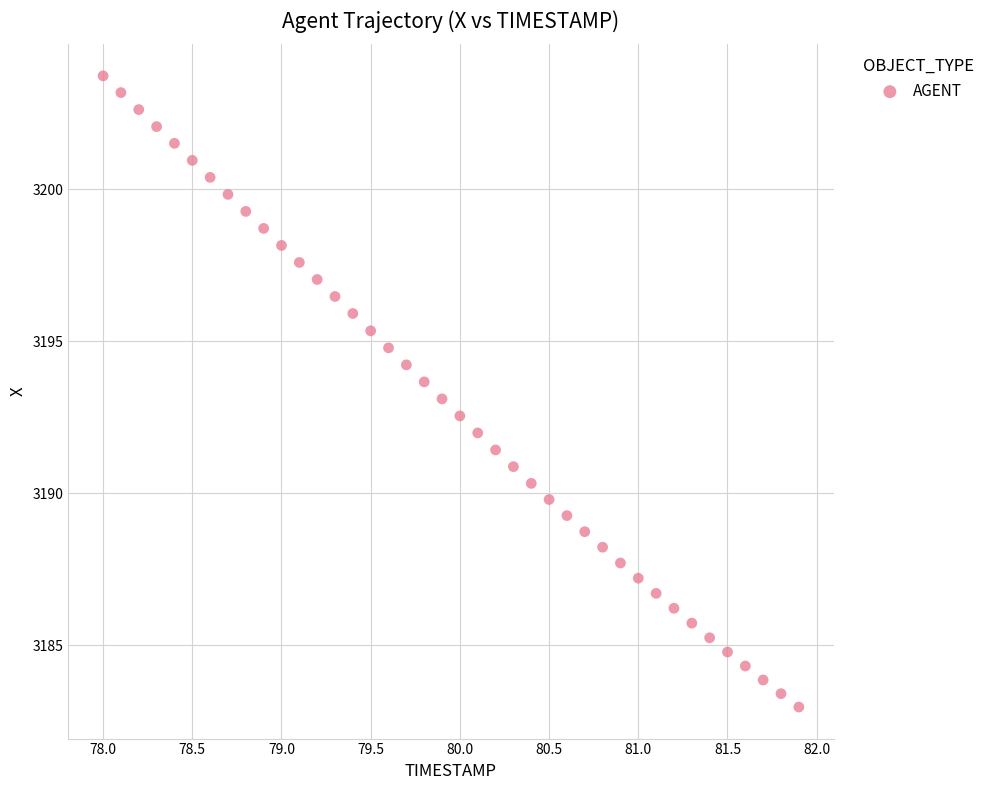

What is the range of X values (max minus min)?

3.9